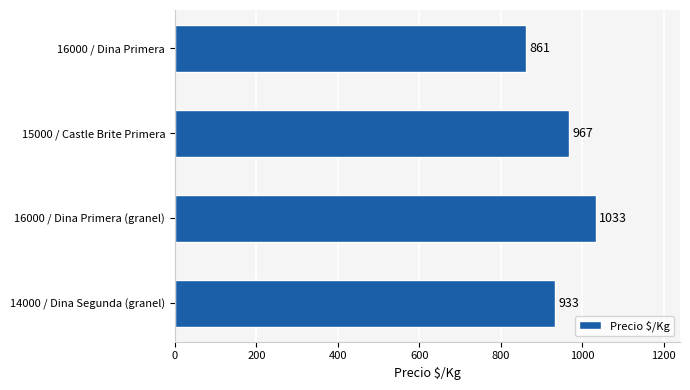

List the labels in order of value, smallest first.

16000 / Dina Primera, 14000 / Dina Segunda (granel), 15000 / Castle Brite Primera, 16000 / Dina Primera (granel)